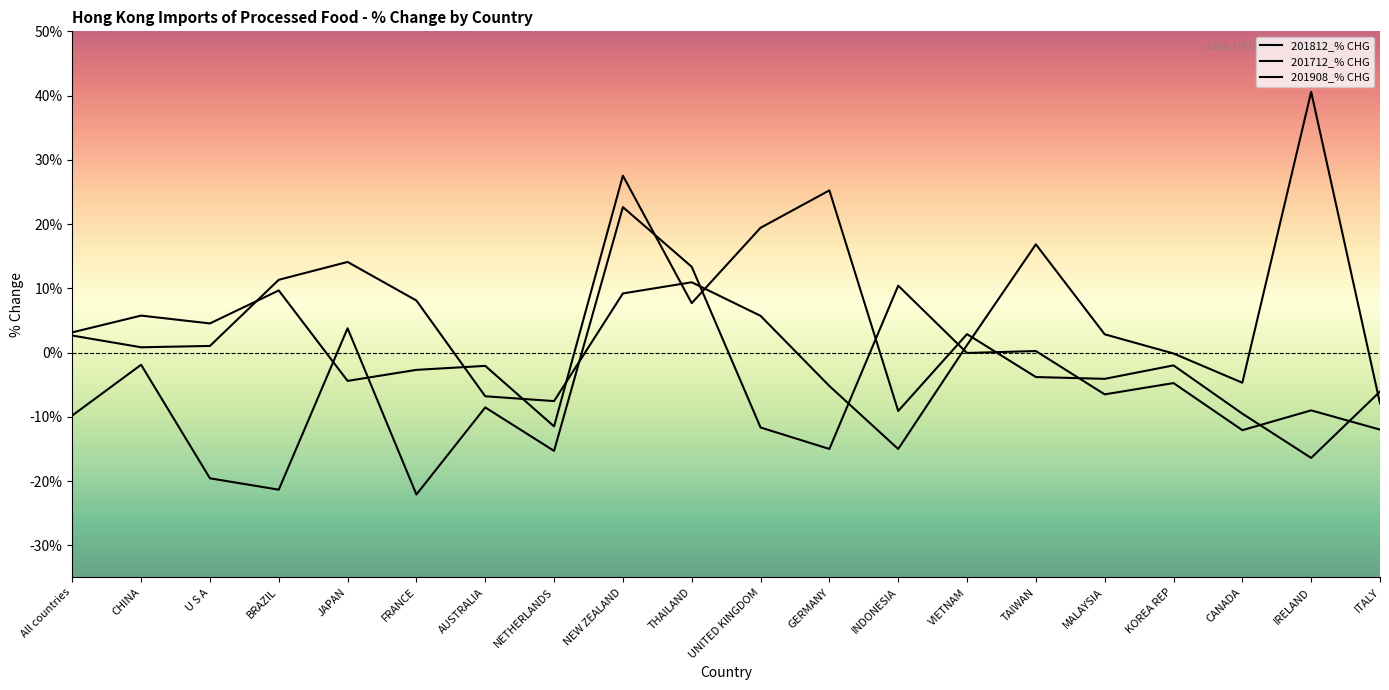

Where do 201712_% CHG and 201812_% CHG first cross each other?

U S A and BRAZIL